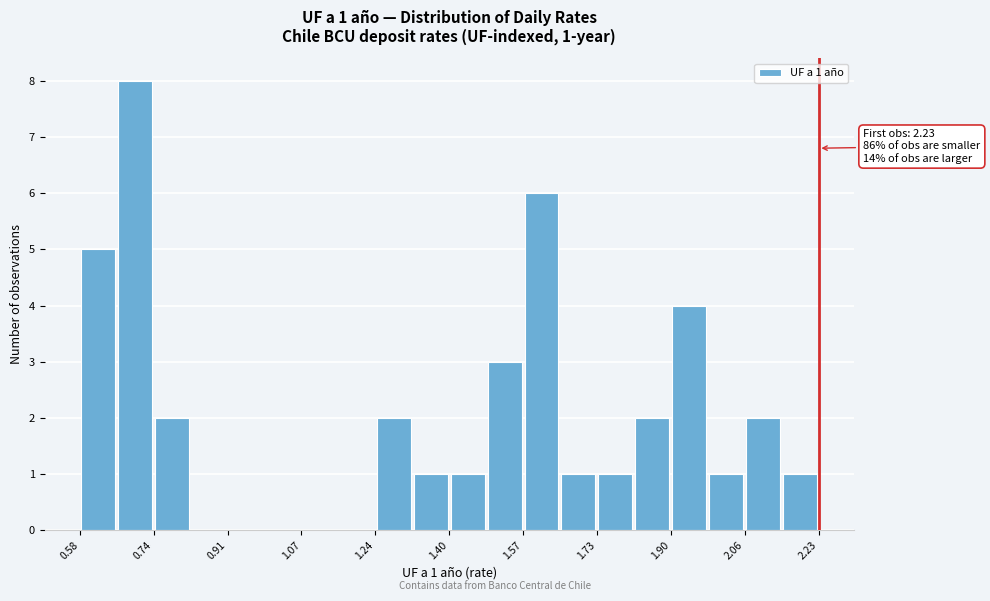

Over which range of the x-axis is the bar tallest?

0.66 to 0.74